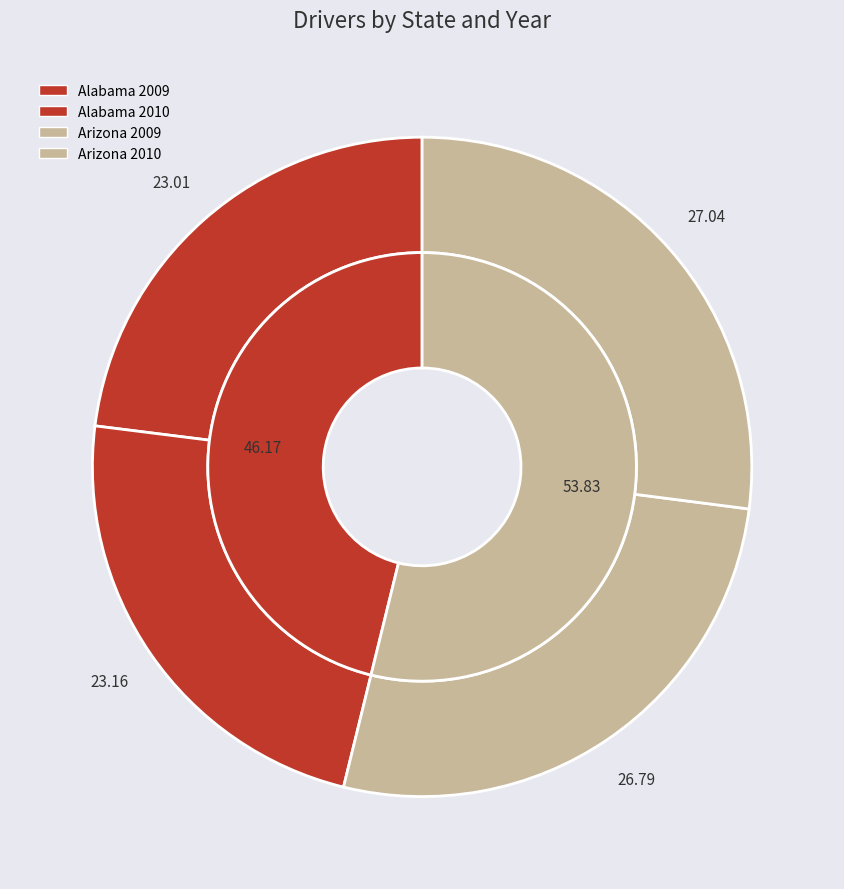

Is it true that Alabama 2010 is 23% of the pie?

True